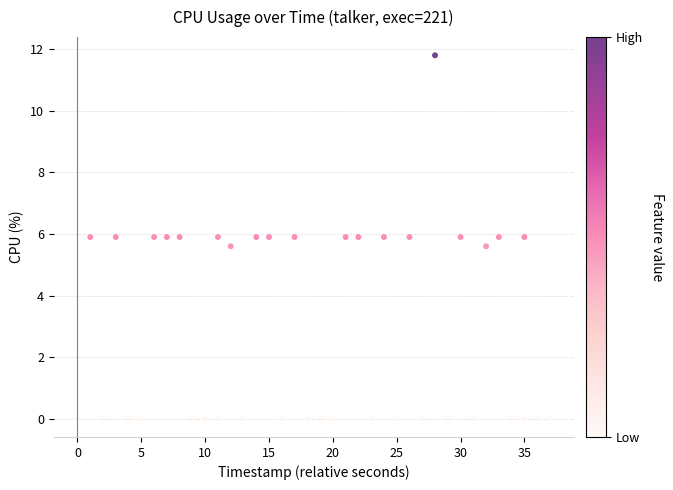

What is the range of X values (max minus min)?

37.0